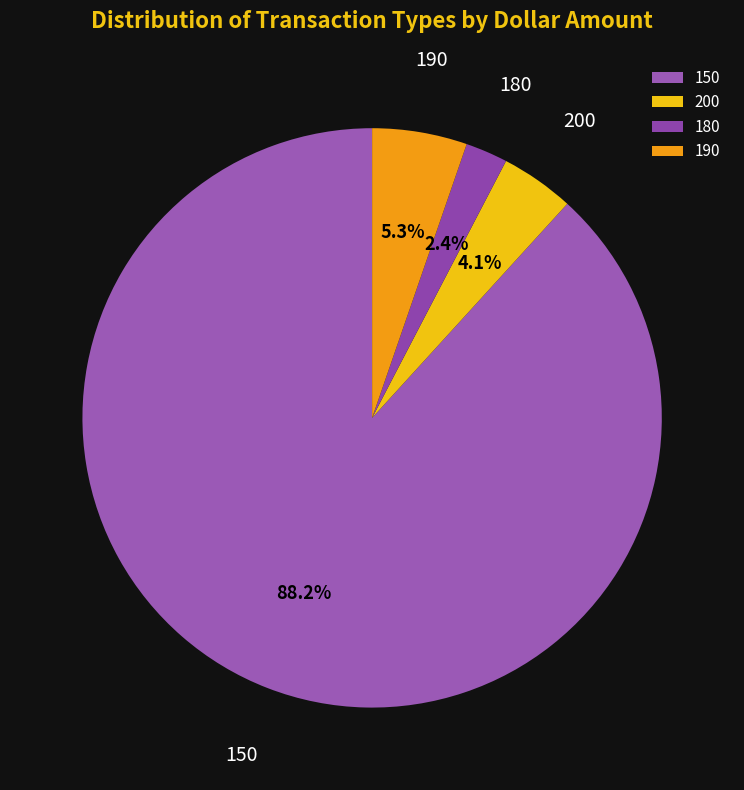

How many slices are in this pie chart?

4